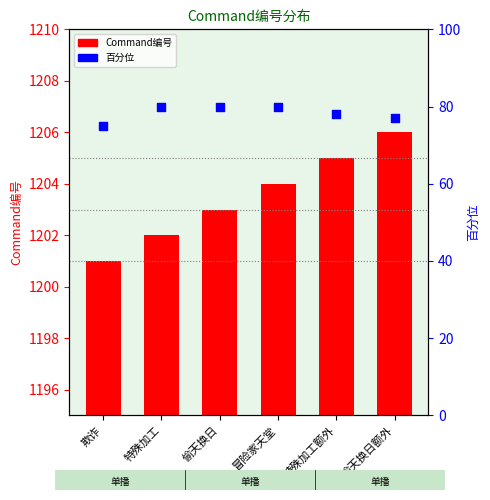

What is the total value across all series at 冒险家天堂?

1284